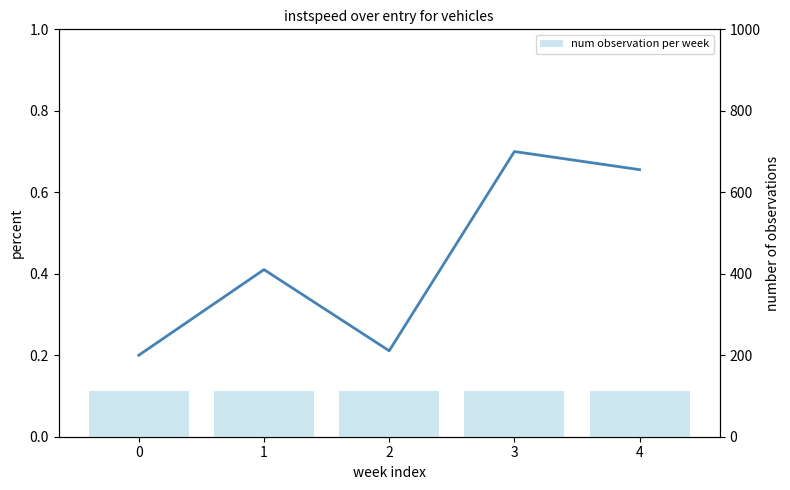

Reading right to left, list all the values displayed in this chart.

instspeed: 0.7	0.7	0.2	0.4	0.2
num observation per week: 112.4	112.4	112.4	112.4	112.4